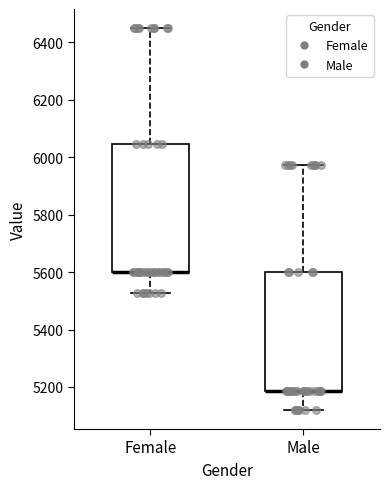

Reading left to right, transcribe this box plot: for each box, give where its median line is, the range the box spans, and where its two whiskers end, as read against the y-axis. The values are not printed on the chart, so give them approximately, as read against the axis.

Female: median 5600 (drawn on the box's lower edge), box 5600 to 6040, whiskers 5520 to 6440
Male: median 5180 (drawn on the box's lower edge), box 5180 to 5600, whiskers 5120 to 5980